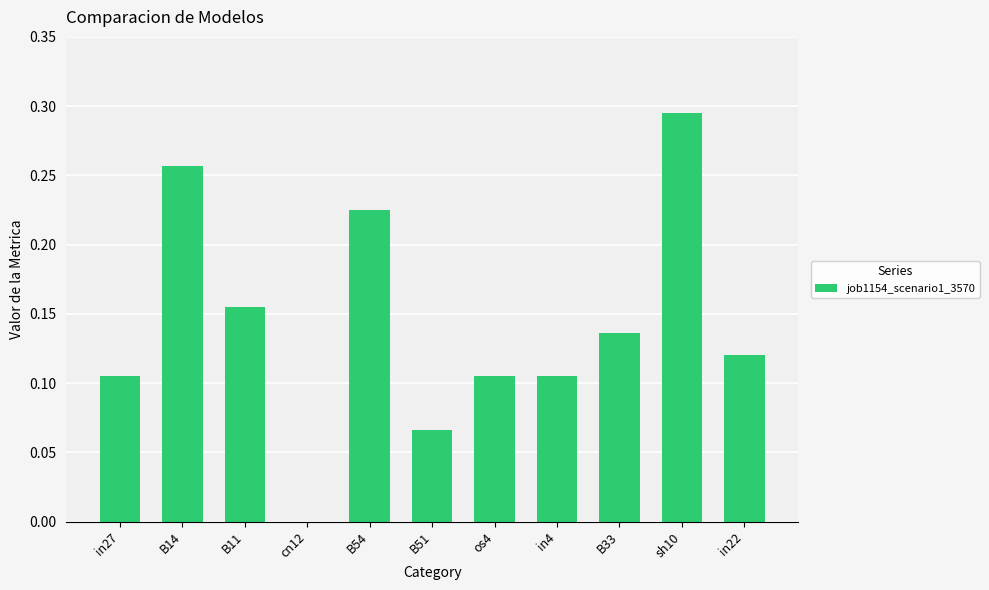

At which category does the chart reach its peak across all series?

sh10